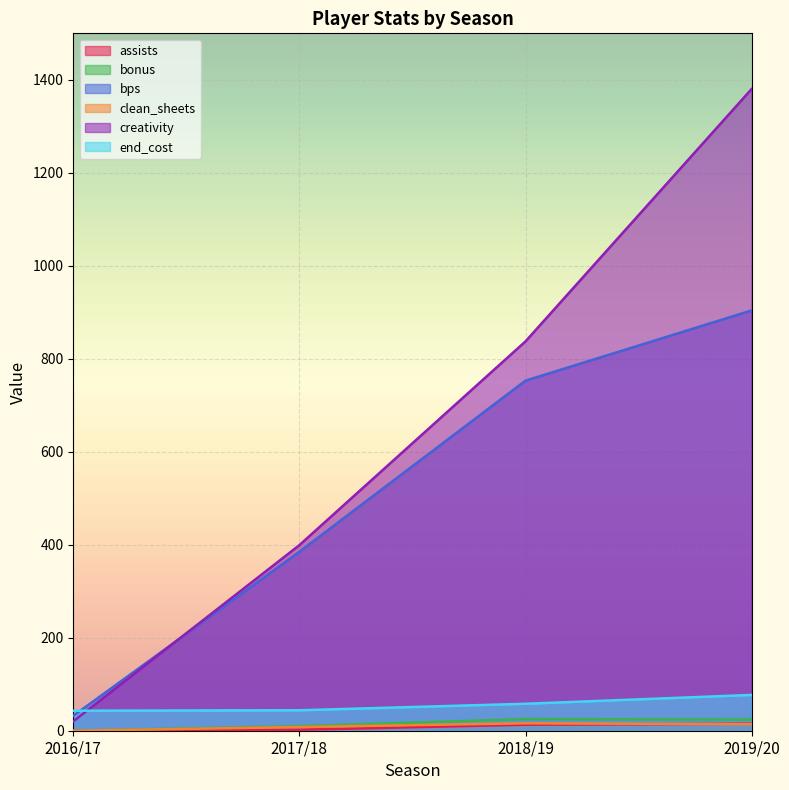

What is the sum of all bps values?

2074.0